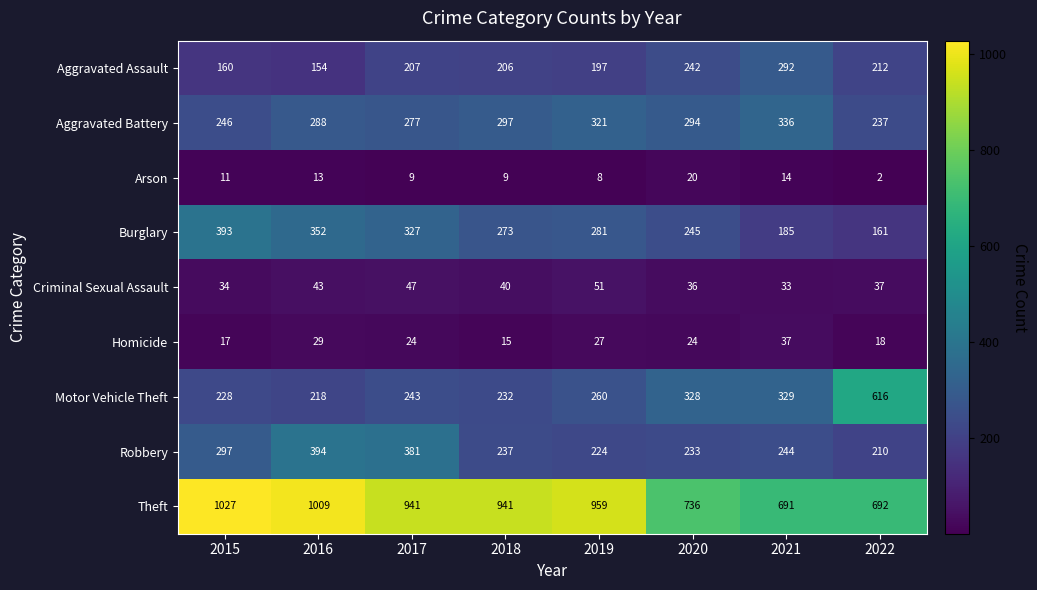

The value of Burglary at 2019 is 281. True or false?

True